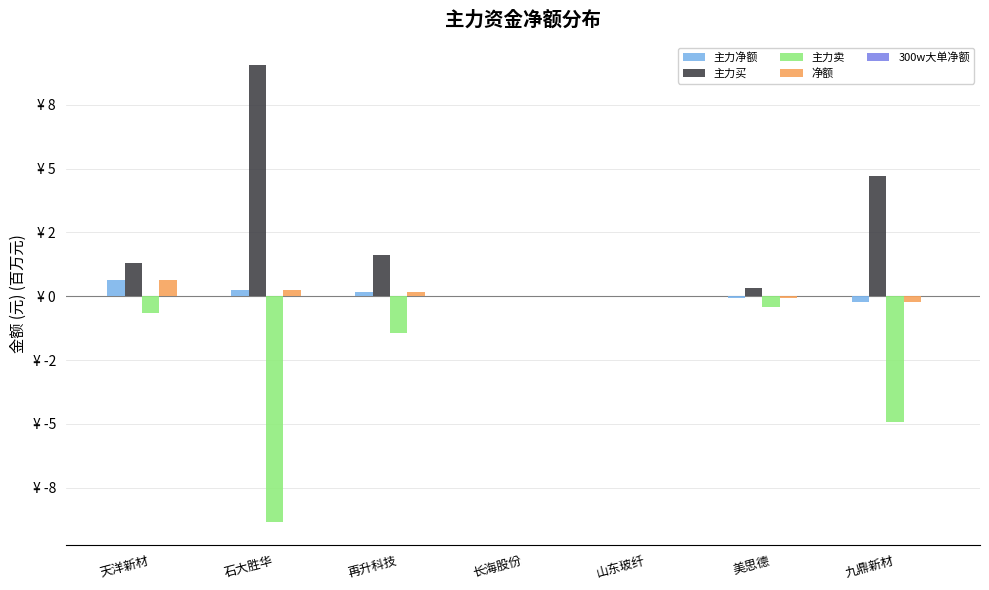

Reading left to right, what are all the values shown in this chart?

主力净额: 天洋新材=0.6	石大胜华=0.2	再升科技=0.2	长海股份=0.0	山东玻纤=0.0	美思德=-0.1	九鼎新材=-0.2
主力买: 天洋新材=1.3	石大胜华=9.1	再升科技=1.6	长海股份=0.0	山东玻纤=0.0	美思德=0.3	九鼎新材=4.7
主力卖: 天洋新材=-0.7	石大胜华=-8.8	再升科技=-1.4	长海股份=0.0	山东玻纤=0.0	美思德=-0.4	九鼎新材=-4.9
净额: 天洋新材=0.6	石大胜华=0.2	再升科技=0.2	长海股份=0.0	山东玻纤=0.0	美思德=-0.1	九鼎新材=-0.2
300w大单净额: 天洋新材=0.0	石大胜华=0.0	再升科技=0.0	长海股份=0.0	山东玻纤=0.0	美思德=0.0	九鼎新材=0.0